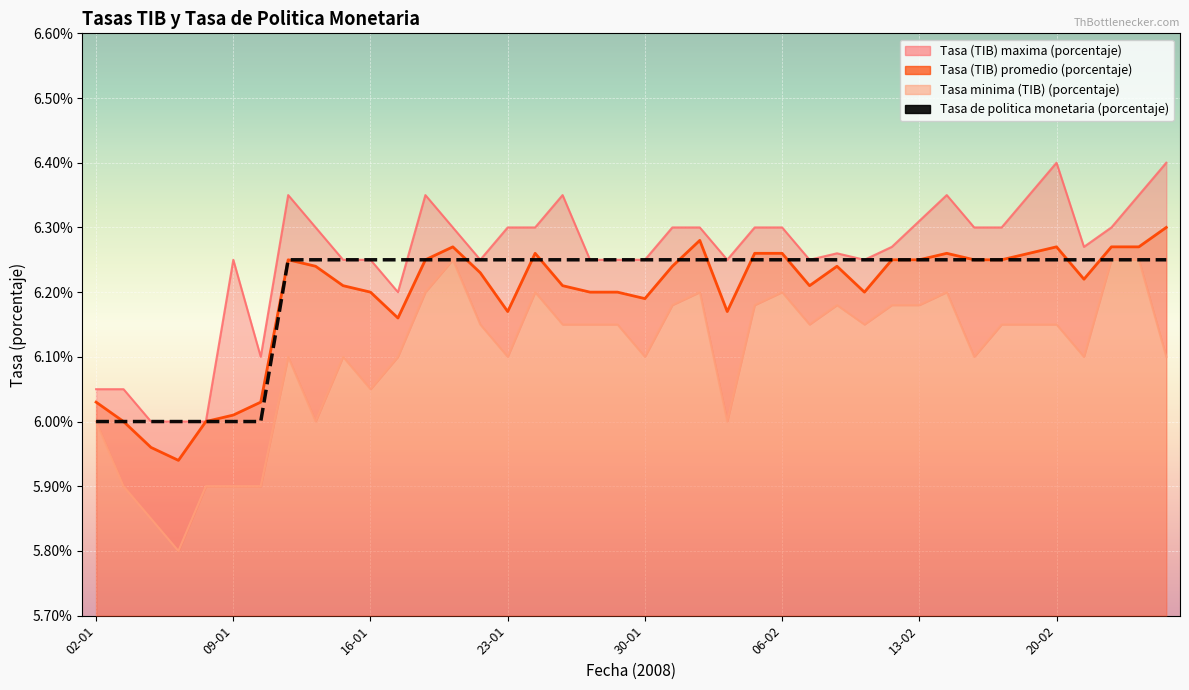

What is the maximum value shown in the chart?

6.4